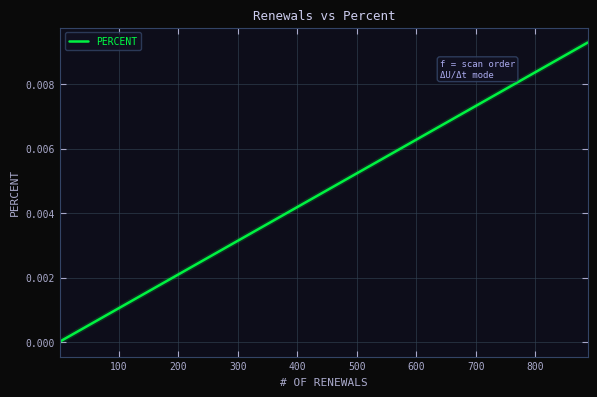

What is the label of the 32nd point from the right?

800